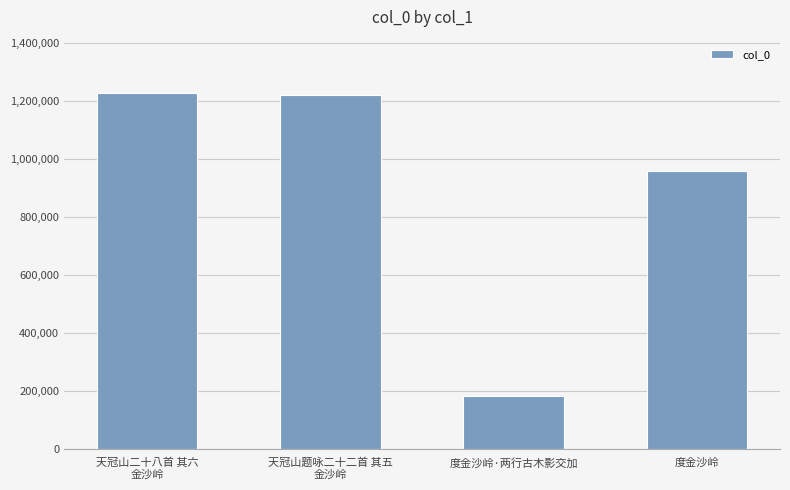

What is the minimum value shown in the chart?

182040